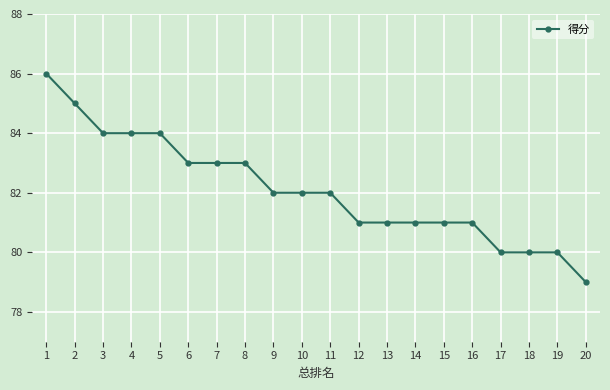

What value does the data have at 8?

83